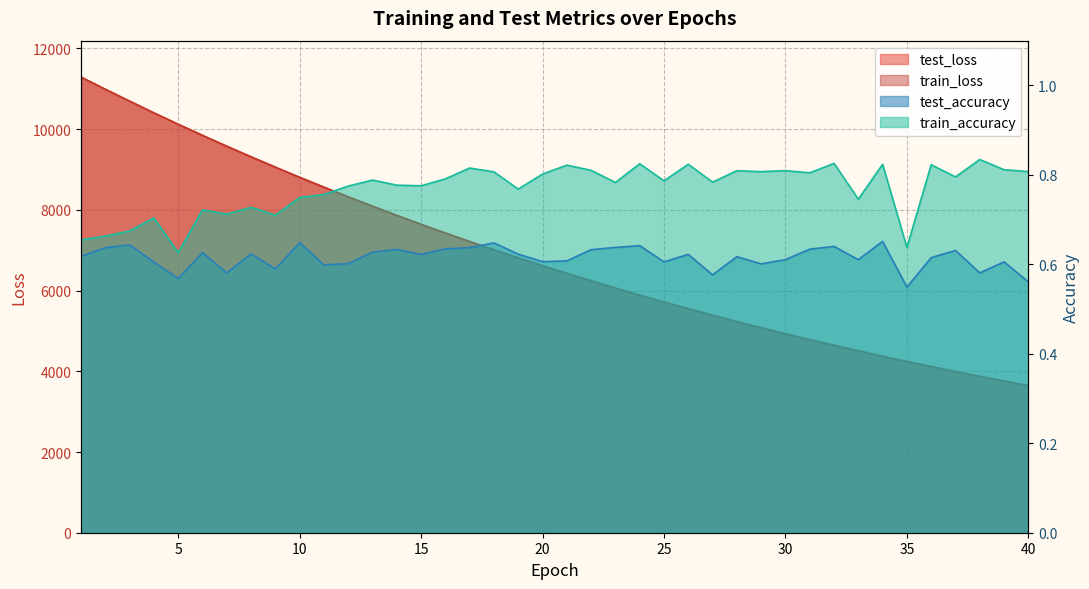

What is the sum of all test_loss values?

274069.1